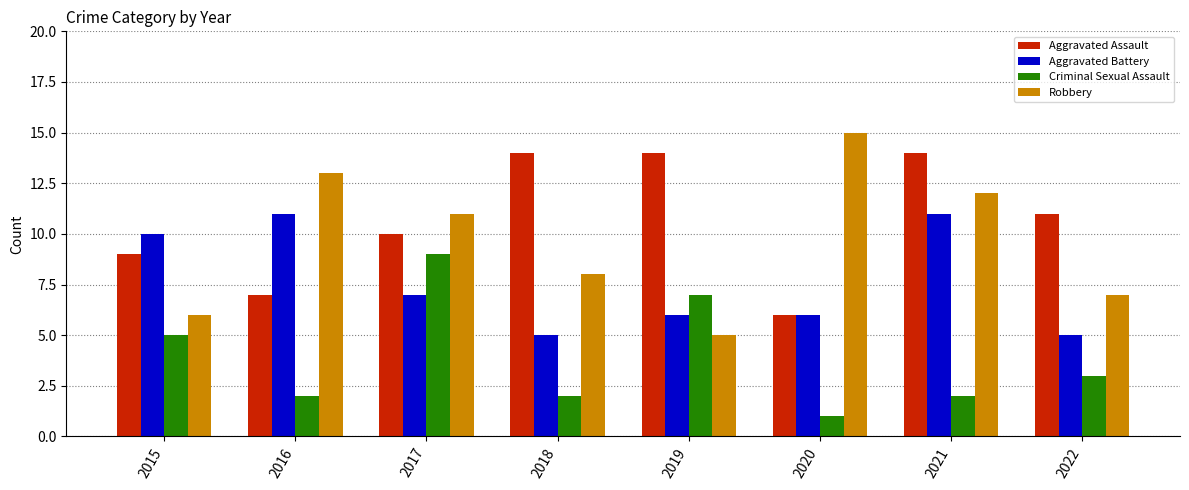

How many data points does each series have?

8